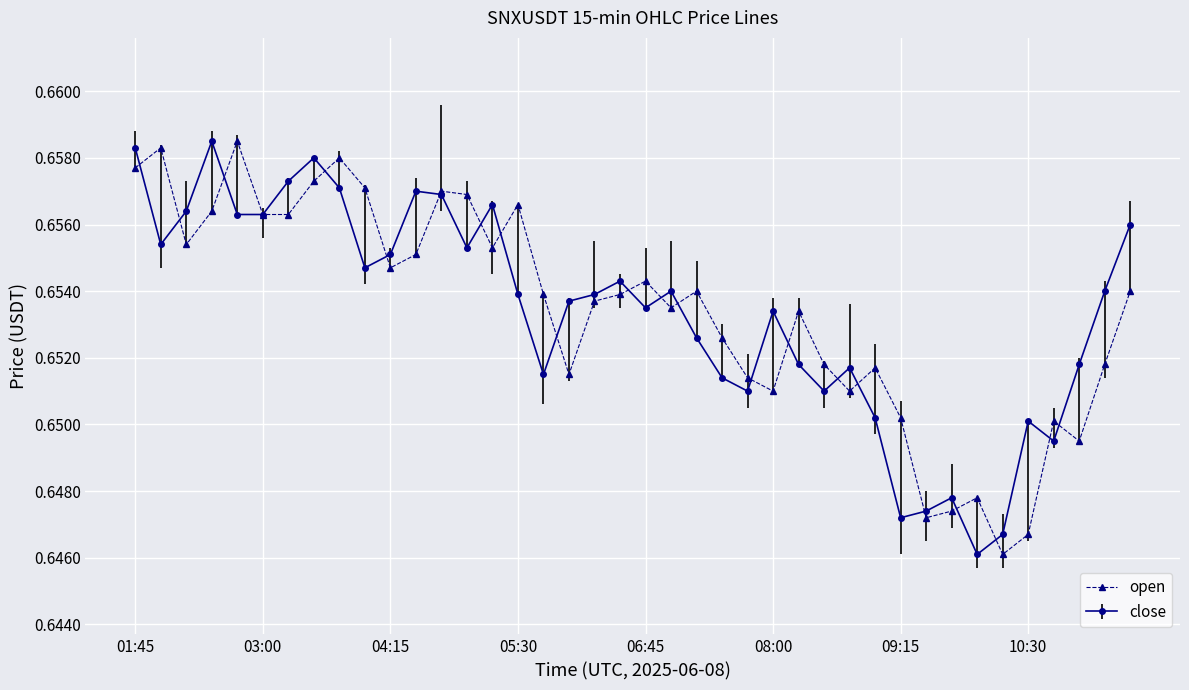

At how many categories does at least one series exceed 0?

40